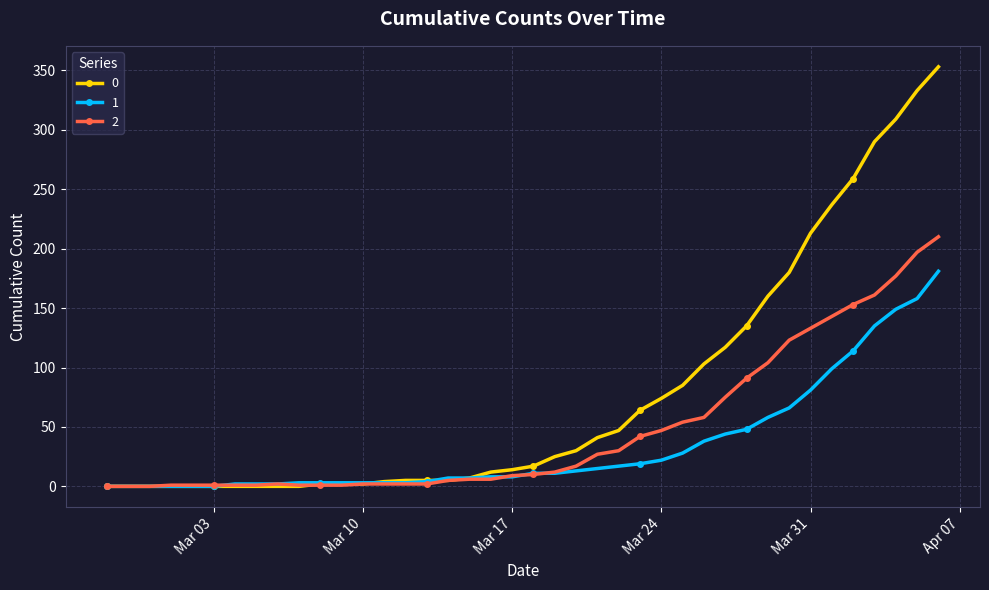

What is the greatest value displayed?

353